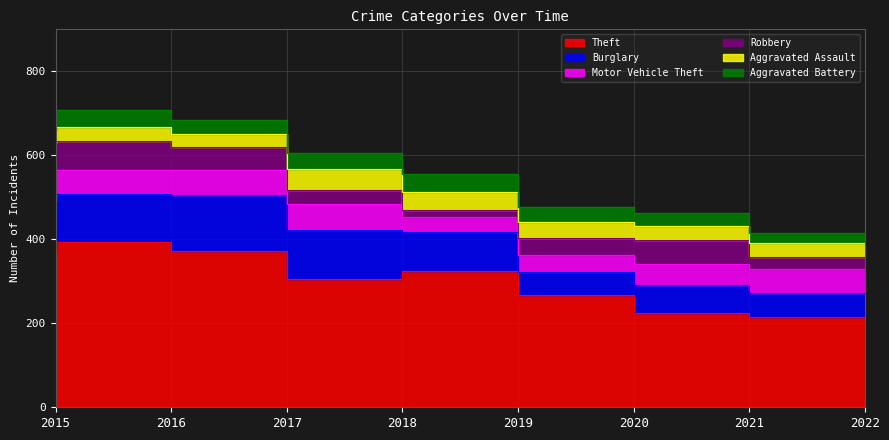

True or false: Aggravated Battery has a value of 27 at 2016.

False